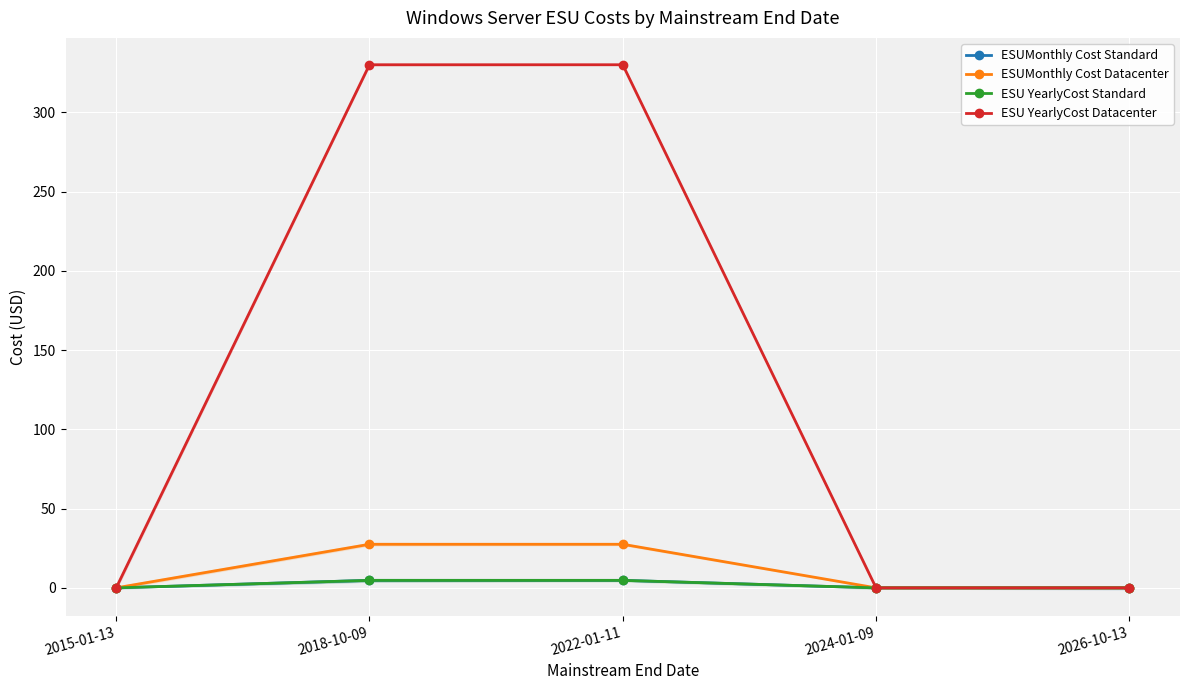

Which series has the widest spread of values?

ESU YearlyCost Datacenter